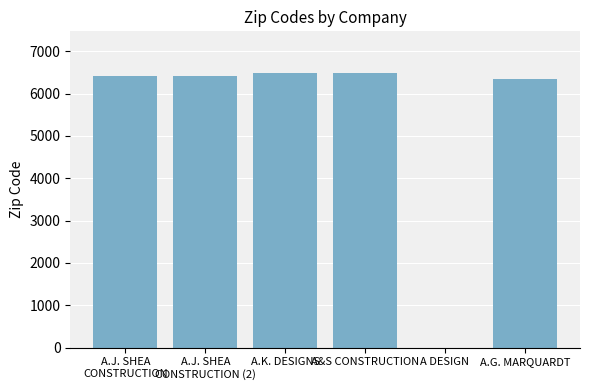

Is it true that the value at A.J. SHEA
CONSTRUCTION is 6426?

True